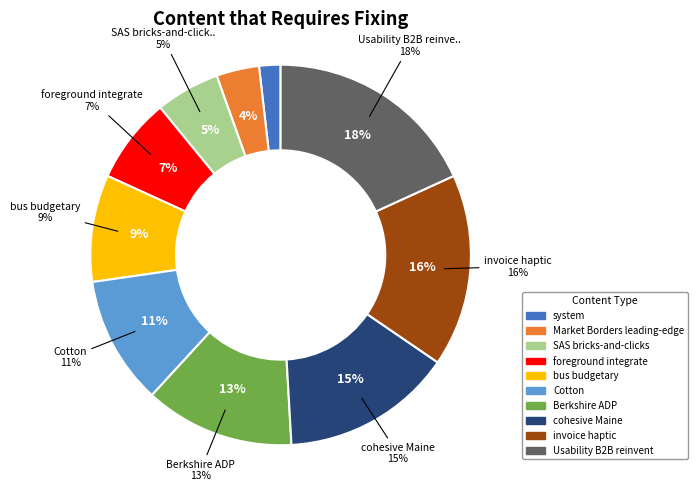

Rank the categories by value from highest to lowest.

Usability B2B reinvent, invoice haptic, cohesive Maine, Berkshire ADP, Cotton, bus budgetary, foreground integrate, SAS bricks-and-clicks, Market Borders leading-edge, system